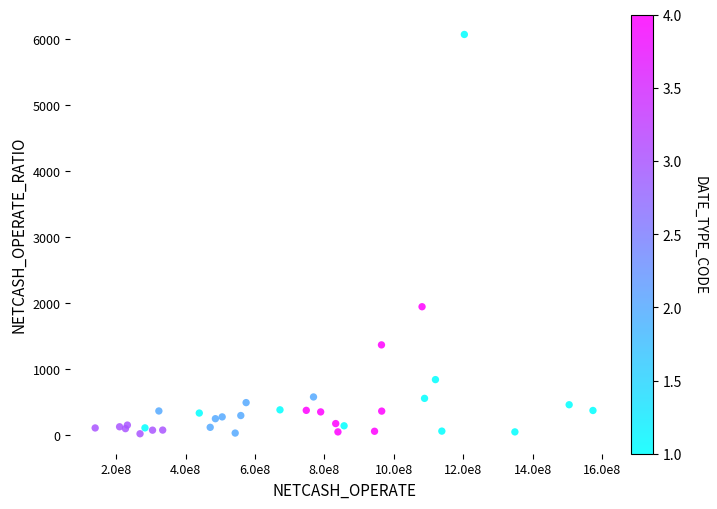

What Y value in the scatter plot is closest to 3040?

1940.8